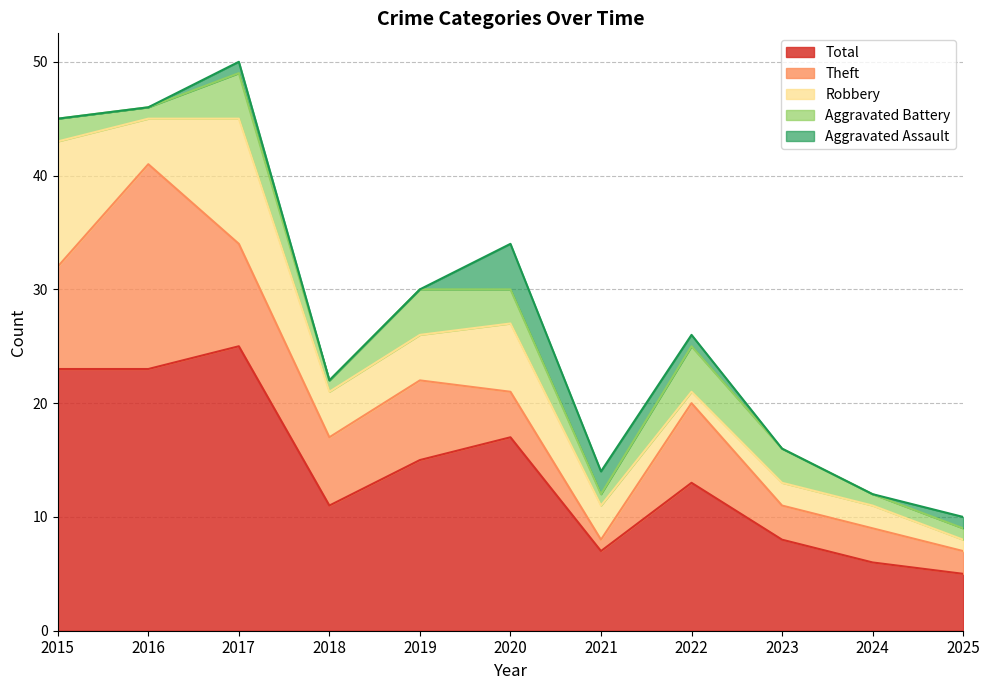

Which has a higher value, 2019 or 2023?

2019